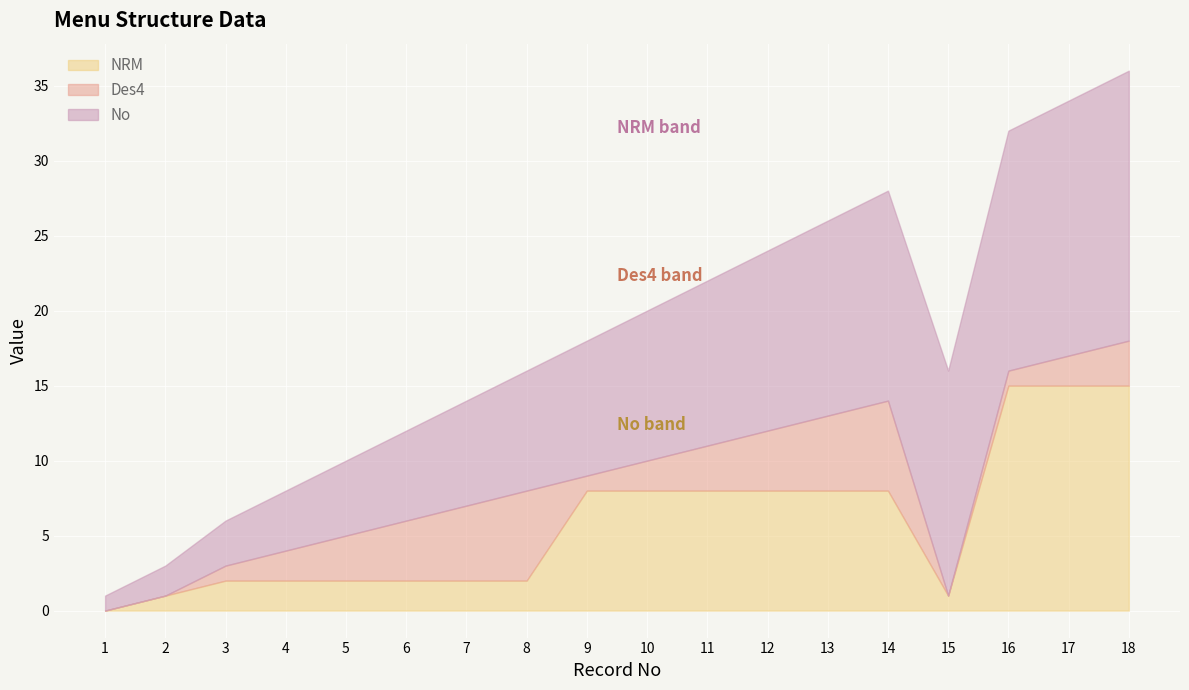

What is the approximate value of NRM at 17?

15